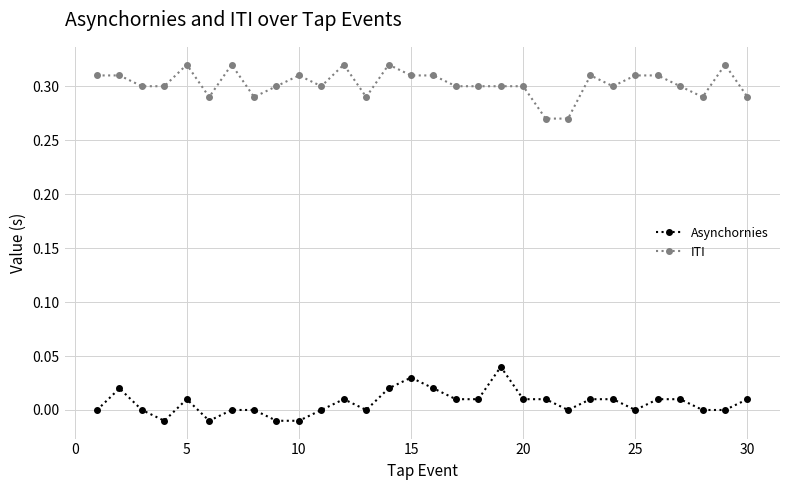

True or false: Asynchornies and ITI intersect in this chart.

False